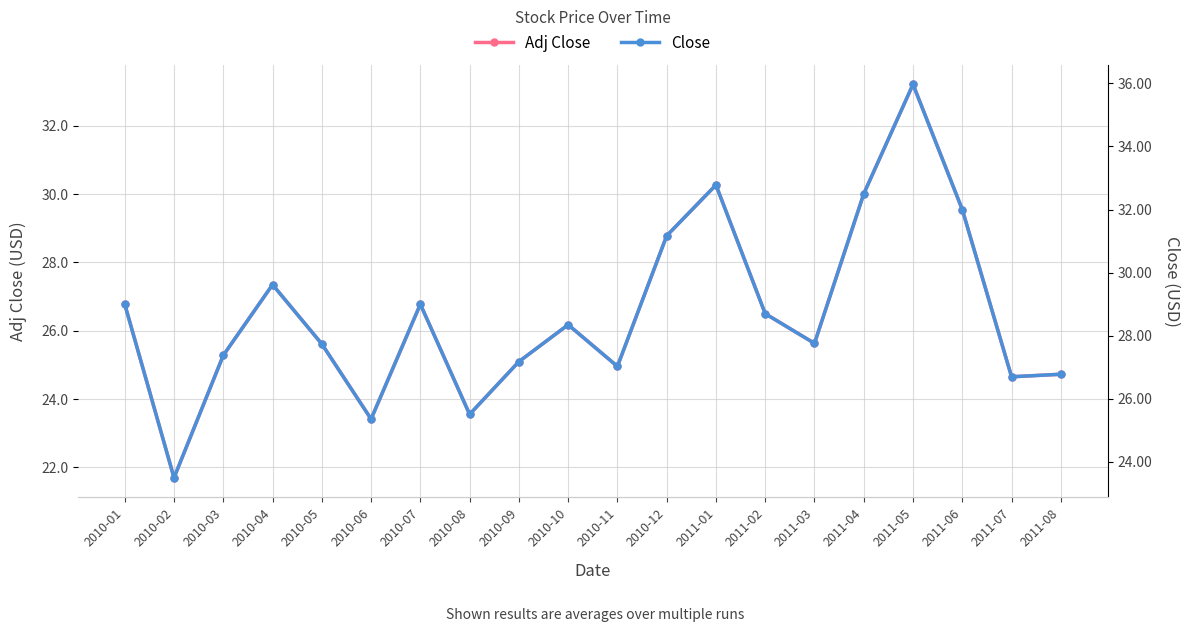

At which category is the sum across all series the highest?

2011-05